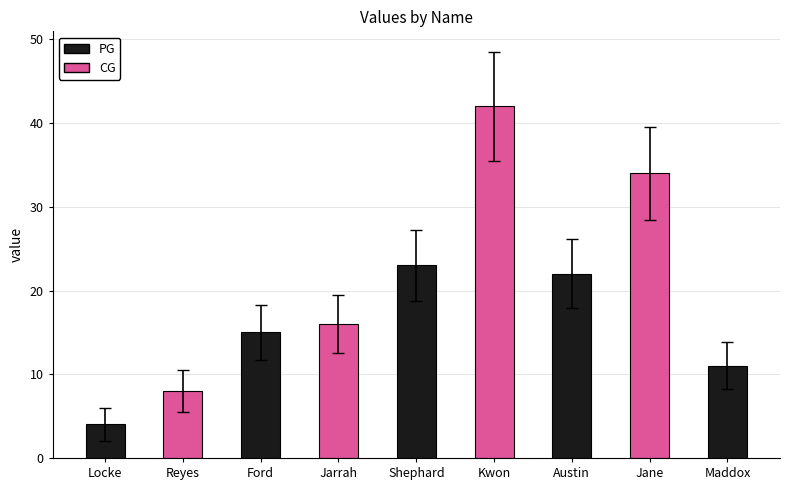

What position from the right is Locke?

9